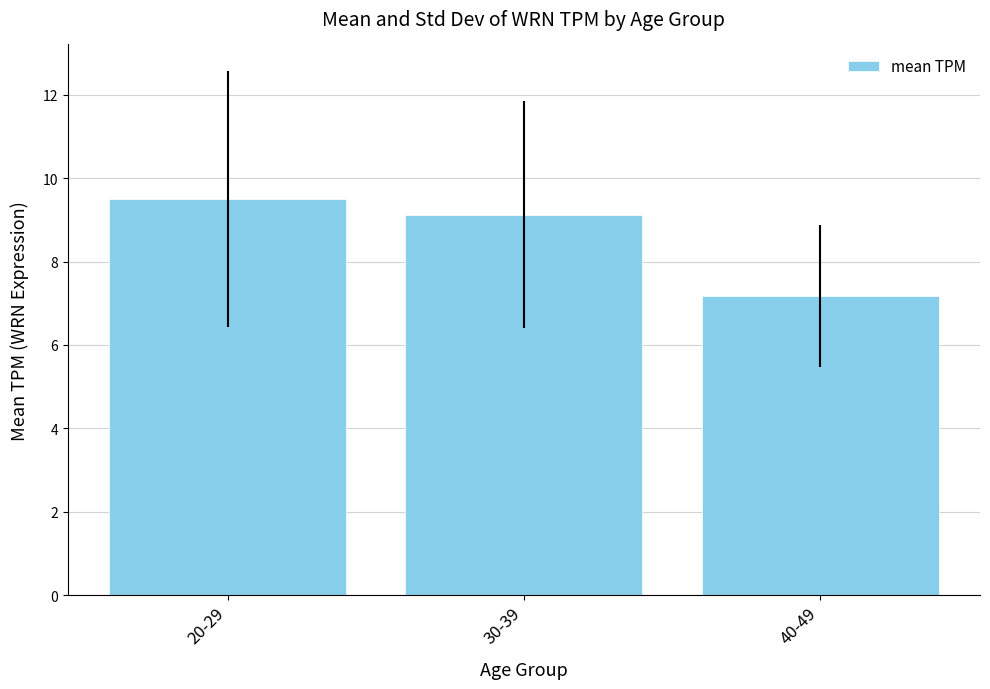

What is the change in value from 20-29 to 40-49?

-2.3